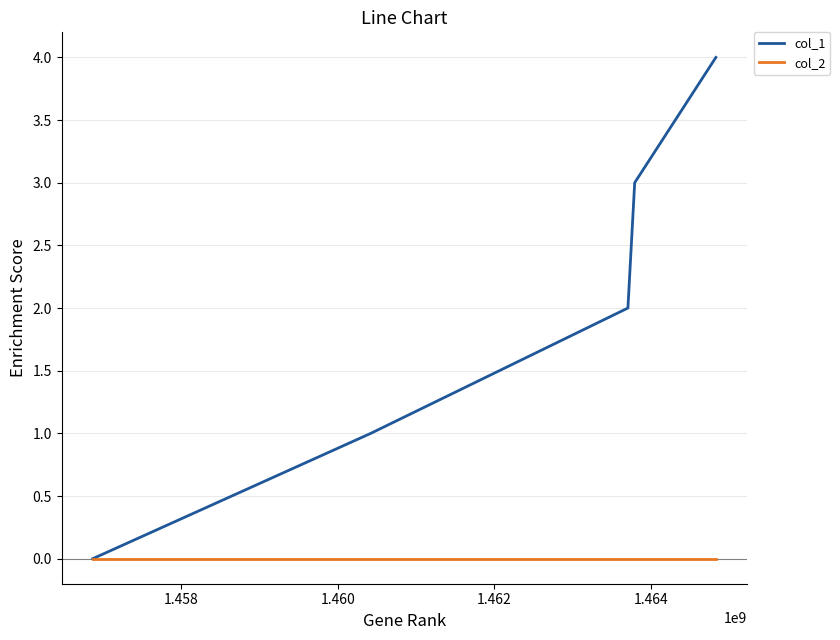

What is the greatest value displayed?

4